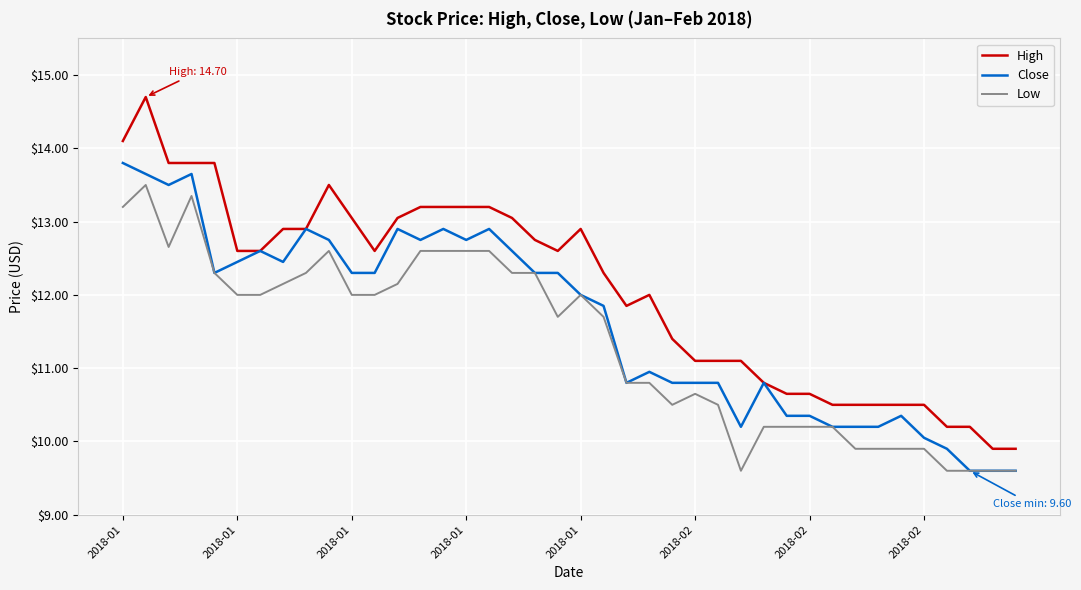

True or false: High and Low cross at least once.

False